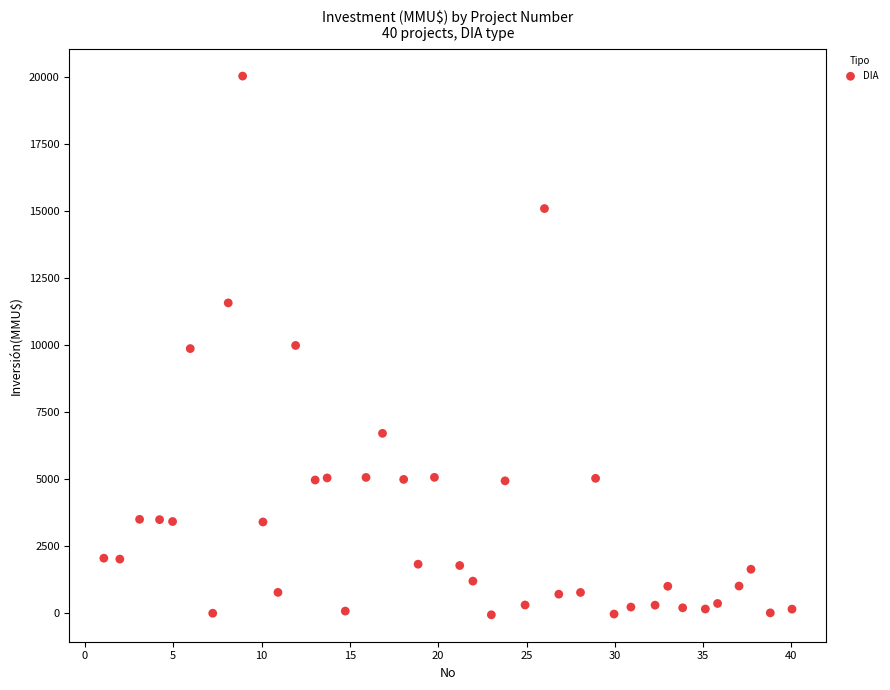

What is the range of Y values (max minus min)?

20087.0